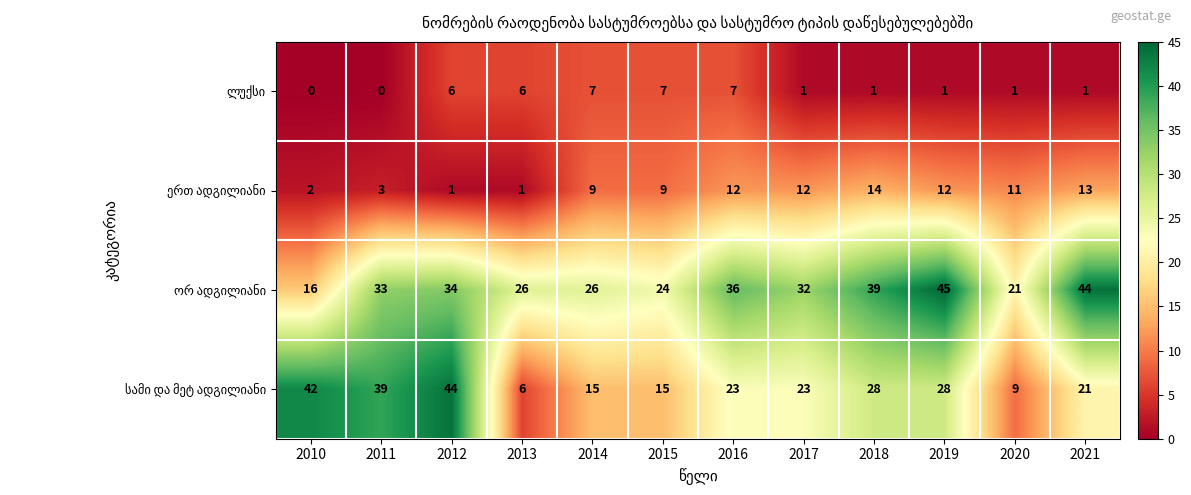

What is the spread (max minus min) of values at 2021?

43